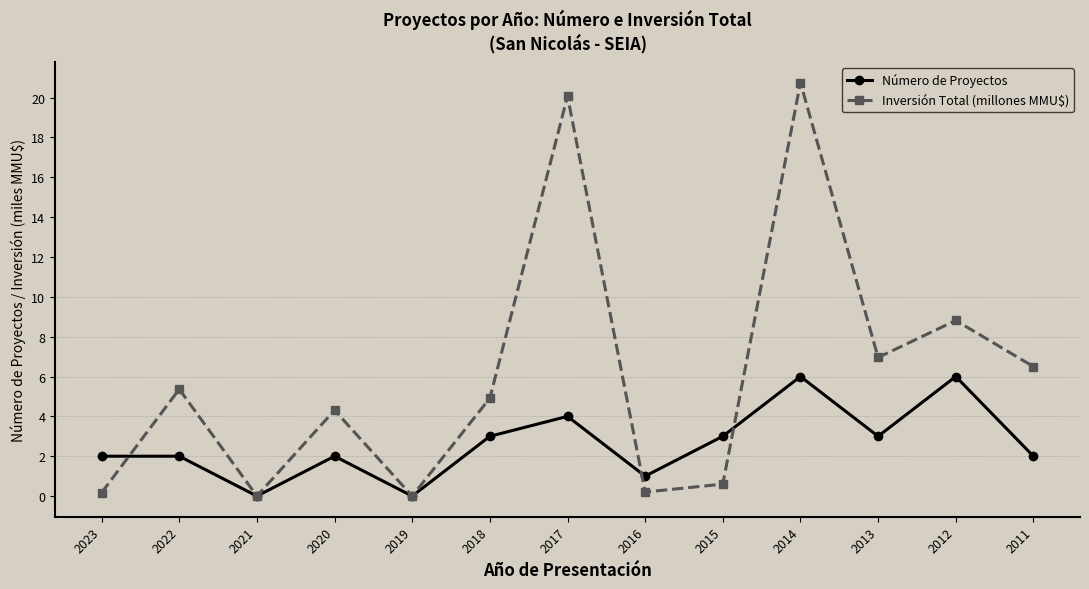

Reading left to right, what are all the values shown in this chart?

Número de Proyectos: 2.0	2.0	0.0	2.0	0.0	3.0	4.0	1.0	3.0	6.0	3.0	6.0	2.0
Inversión Total (millones MMU$): 0.2	5.4	0.0	4.3	0.0	4.9	20.1	0.2	0.6	20.8	7.0	8.8	6.5